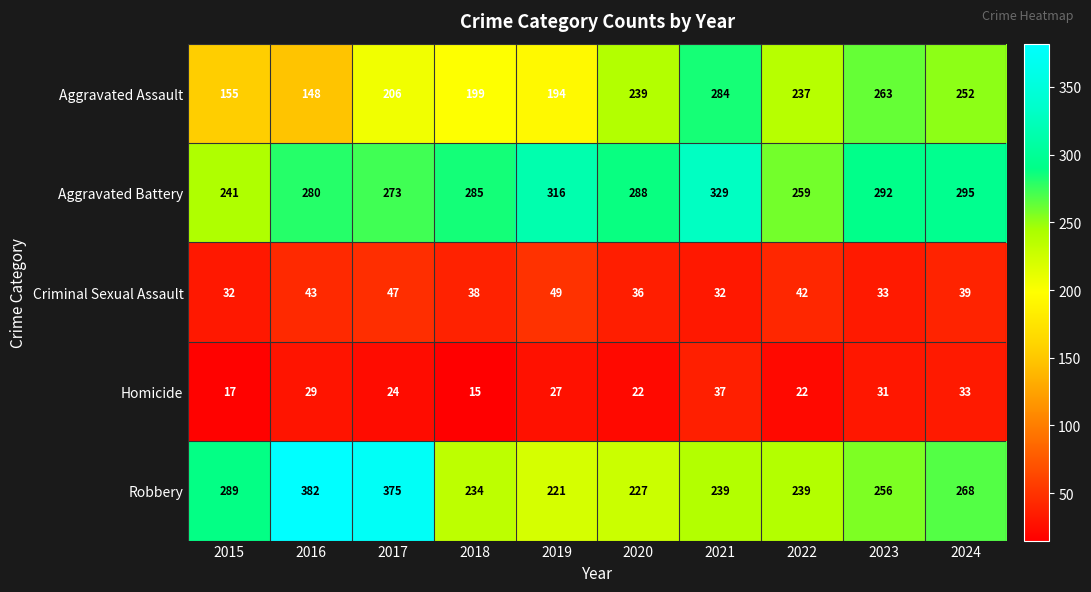

Is the value of Aggravated Assault at 2022 greater than the value of Homicide at 2017?

Yes